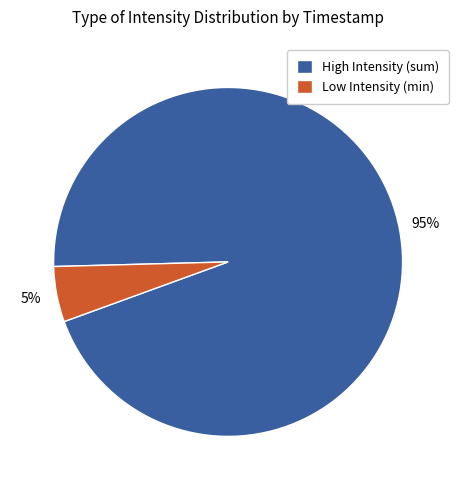

Which has a higher value, Low Intensity (min) or High Intensity (sum)?

High Intensity (sum)